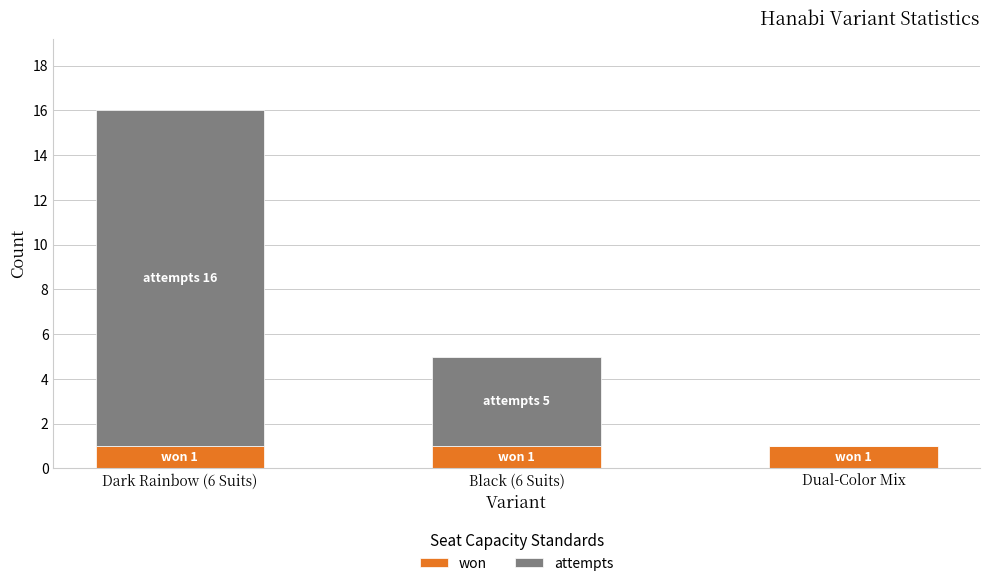

What is the total value across all series at Dual-Color Mix?

1